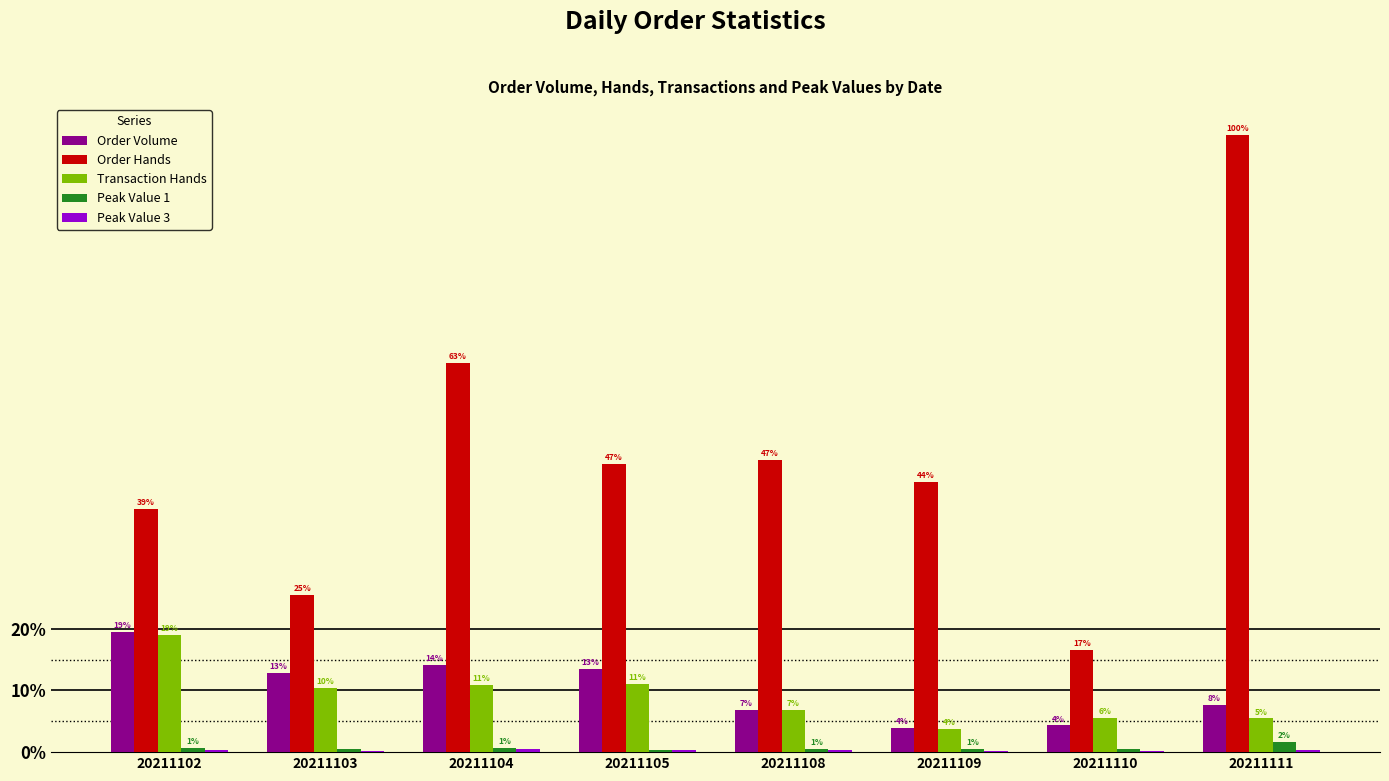

Does the chart contain stacked bars?

No